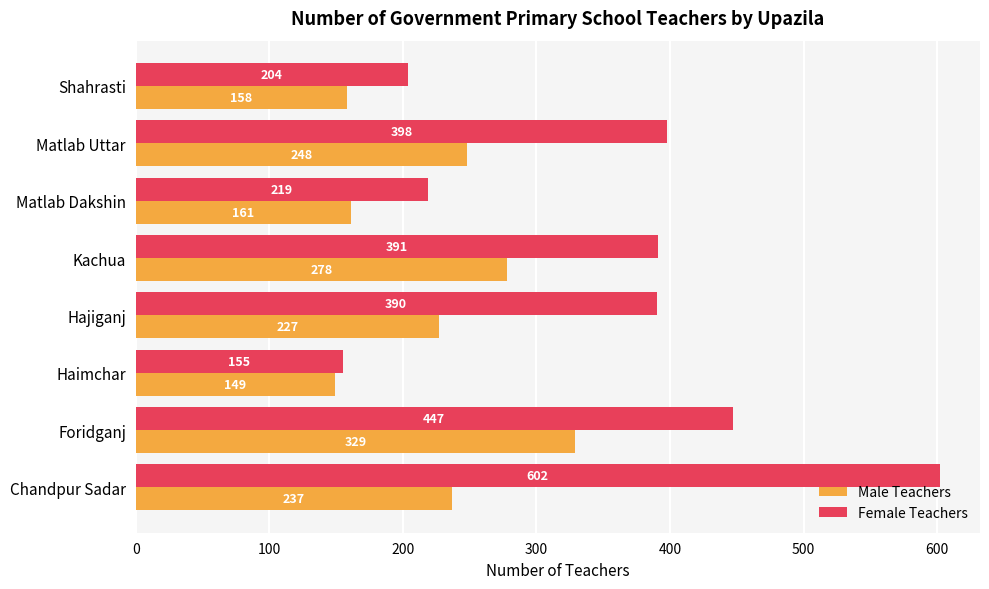

What are all the series names shown in the legend?

Male Teachers, Female Teachers